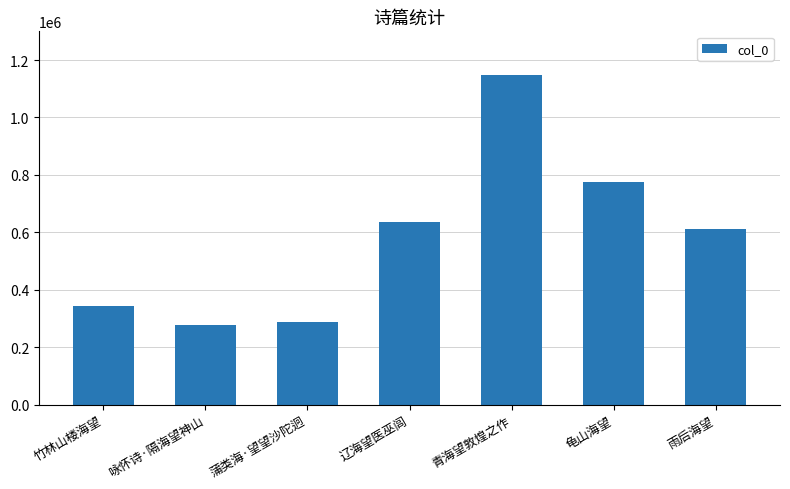

What is the label of the 5th bar from the left?

青海望敦煌之作